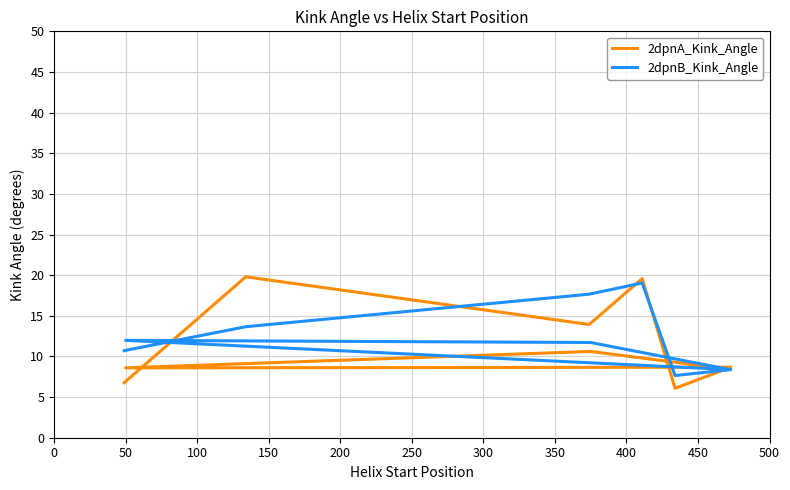

Rank the series at 100 from lowest to highest value.

2dpnA_Kink_Angle, 2dpnB_Kink_Angle